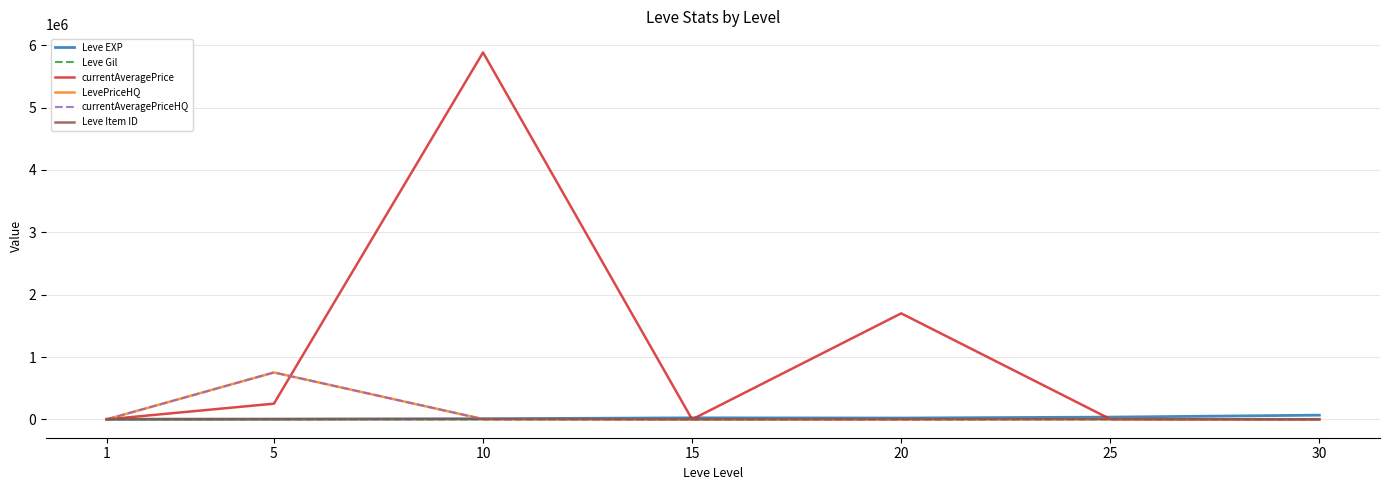

At which category is the sum across all series the highest?

10